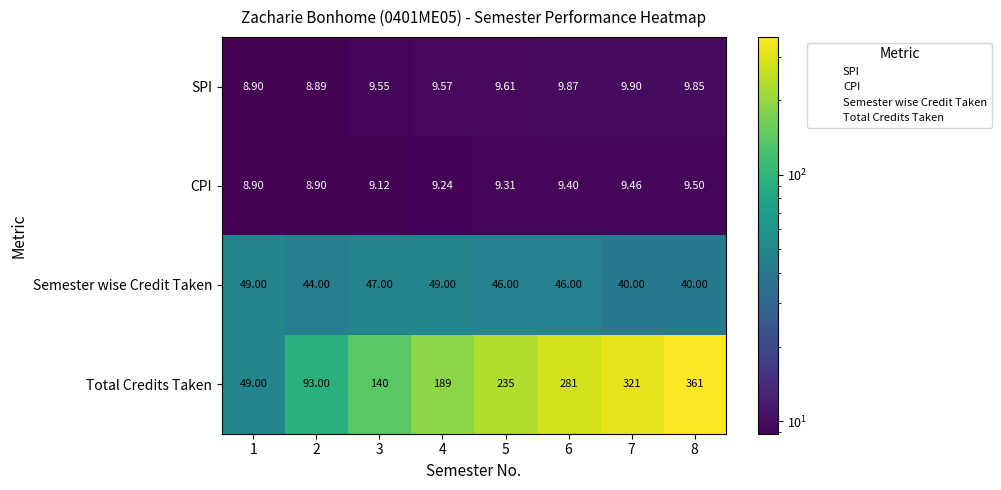

Which series has the largest total across all categories?

Total Credits Taken